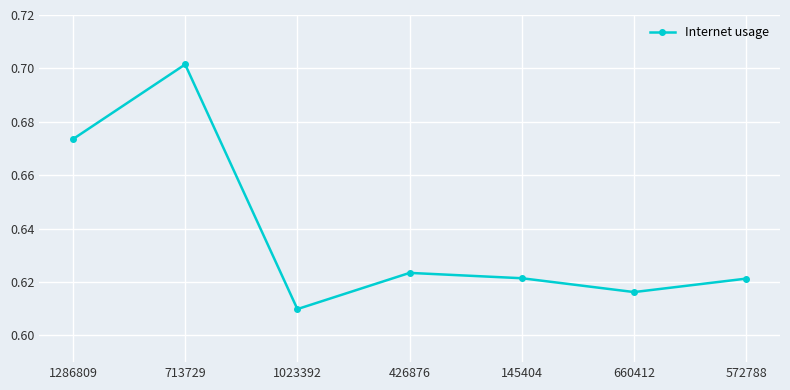

At which category does the data reach its first local valley?

1023392